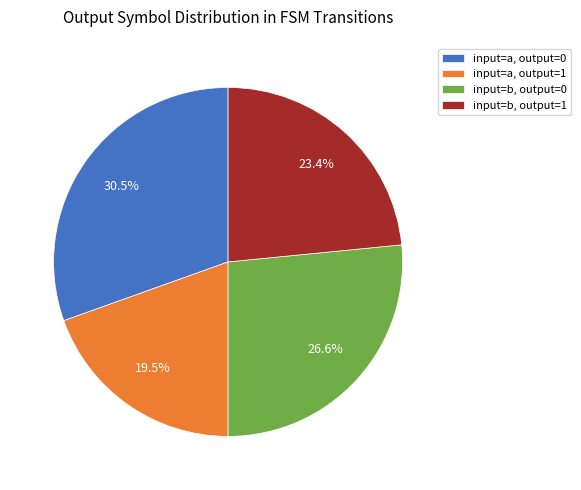

How many segments does this pie chart have?

4